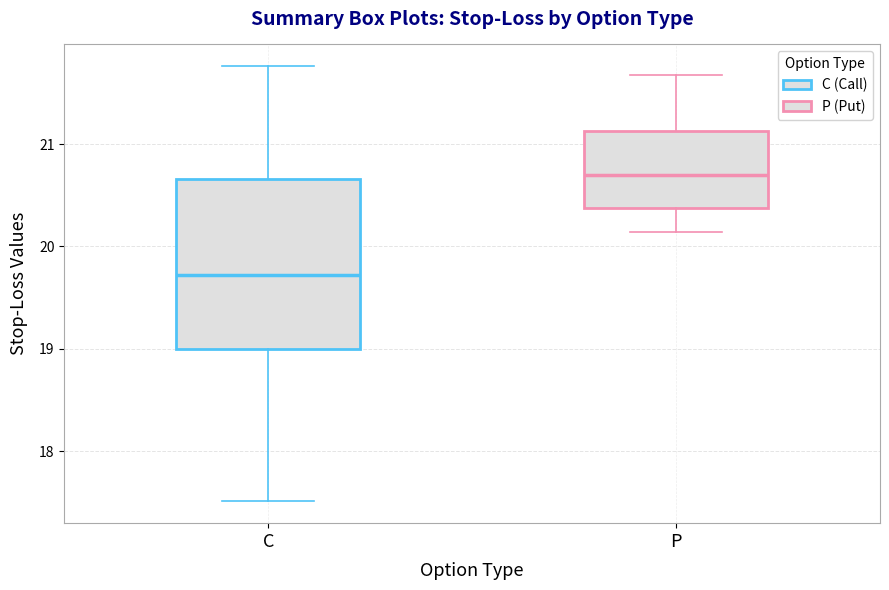

Which box has the highest median line?

P